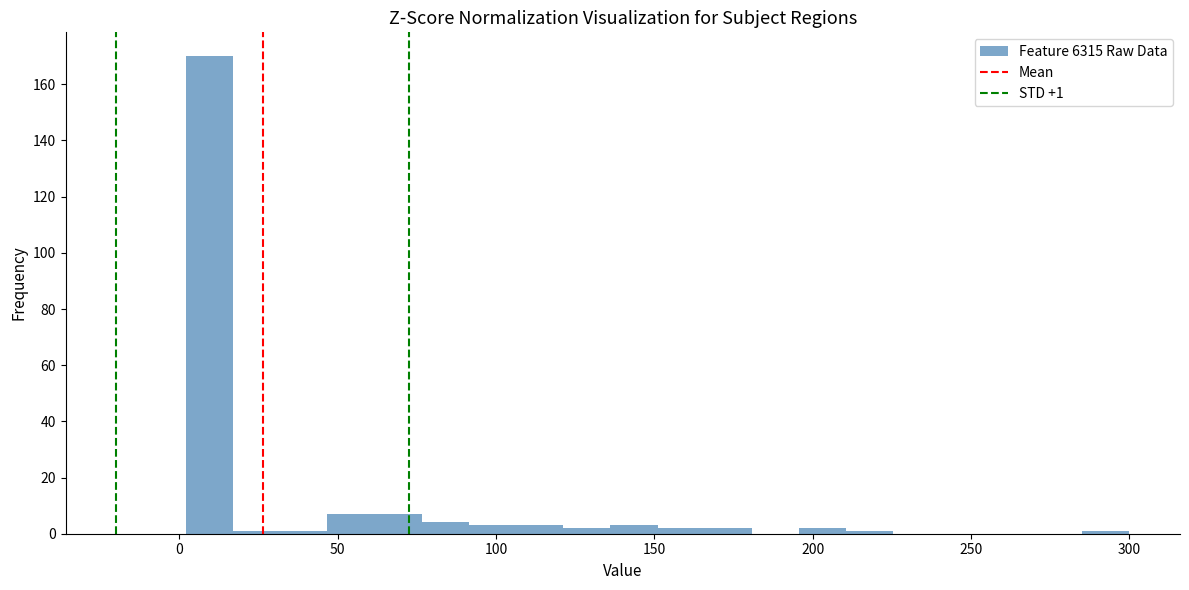

Around what value on the x-axis is the tallest bar? Give the approximate position of its centre, as read against the axis.

10